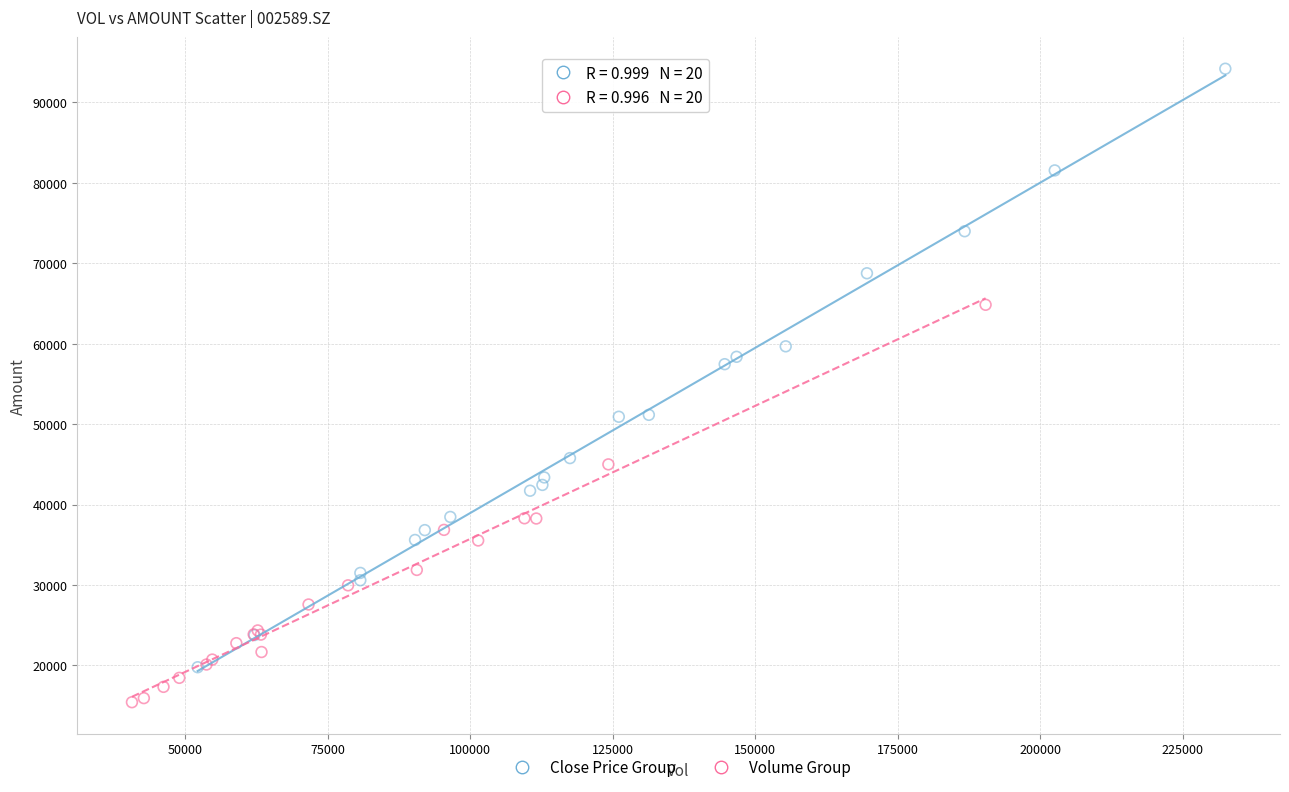

Which series has the largest Y range (max minus min)?

Close Price Group